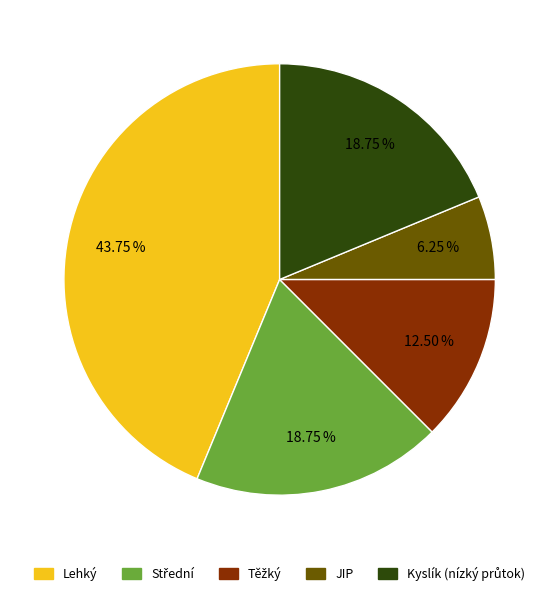

Is there any slice that represents more than half of the pie?

No